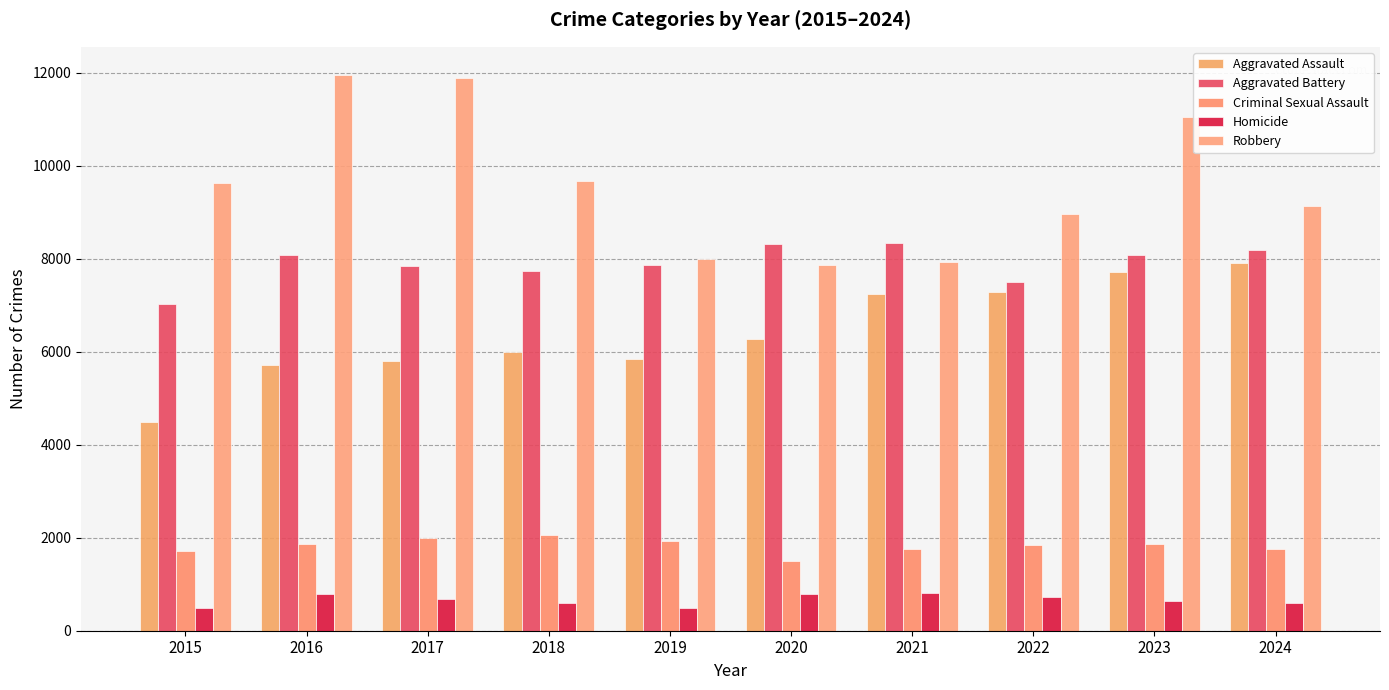

What is the difference between the maximum and minimum values in the Aggravated Battery series?

1328